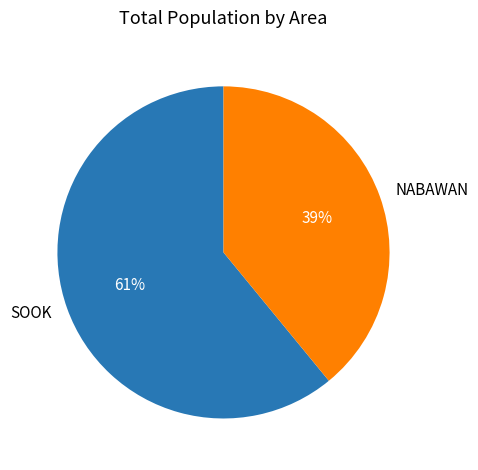

How many slices are in this pie chart?

2